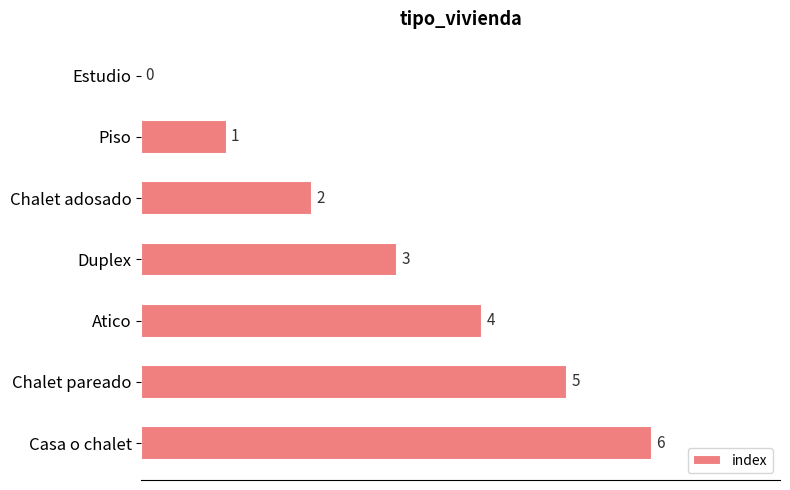

What is the change in value from Chalet adosado to Atico?

+2